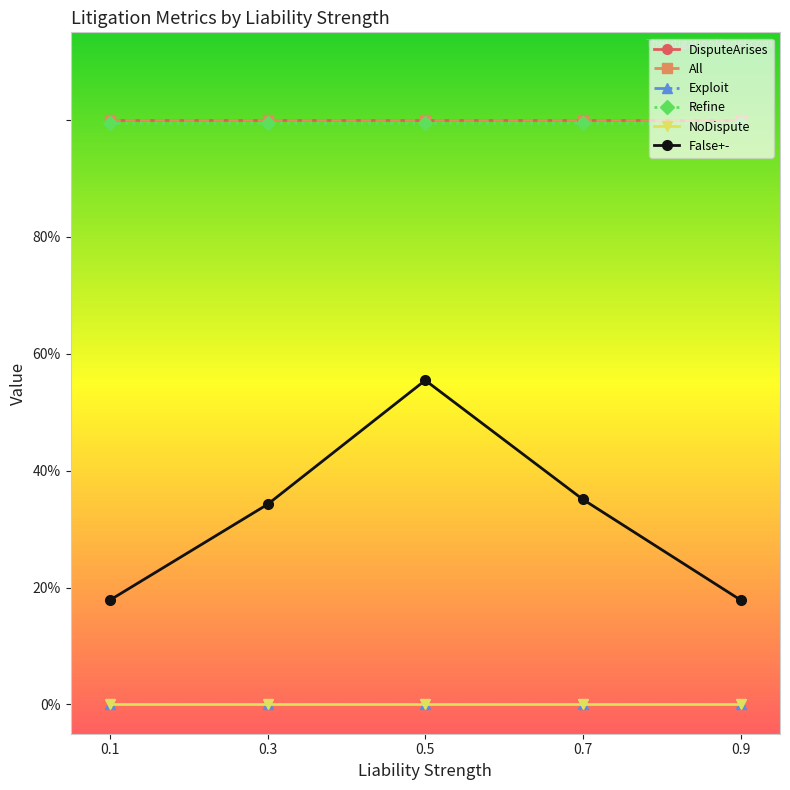

What value does the DisputeArises series have at 0.1?

1.0